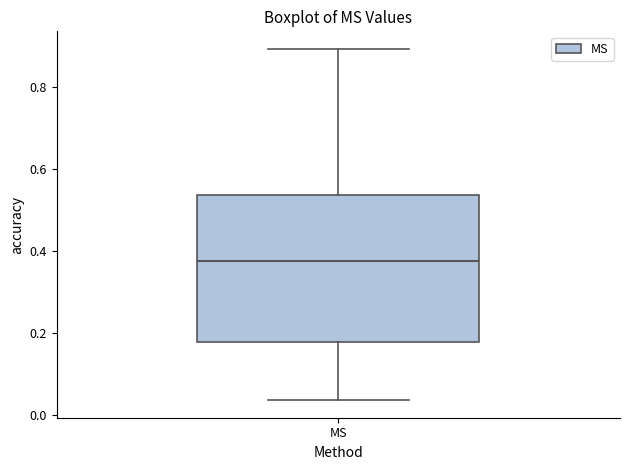

Where does the upper whisker of the box for MS end on the y-axis? The values are not printed on the chart, so give them approximately, as read against the axis.

0.90